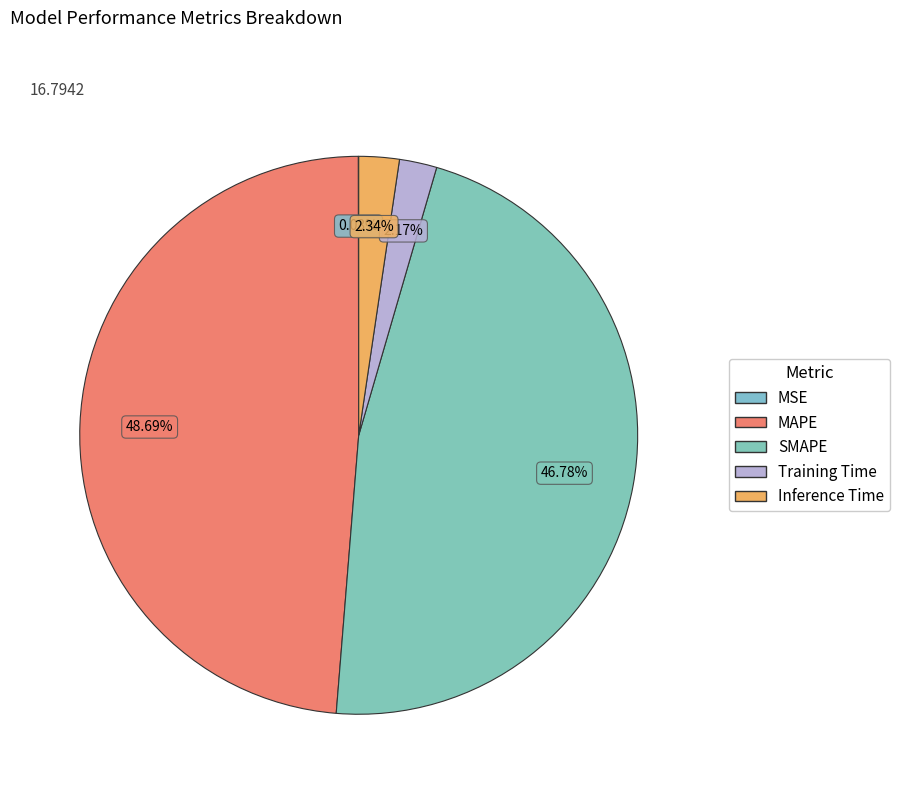

Between Inference Time and MAPE, which is larger?

MAPE